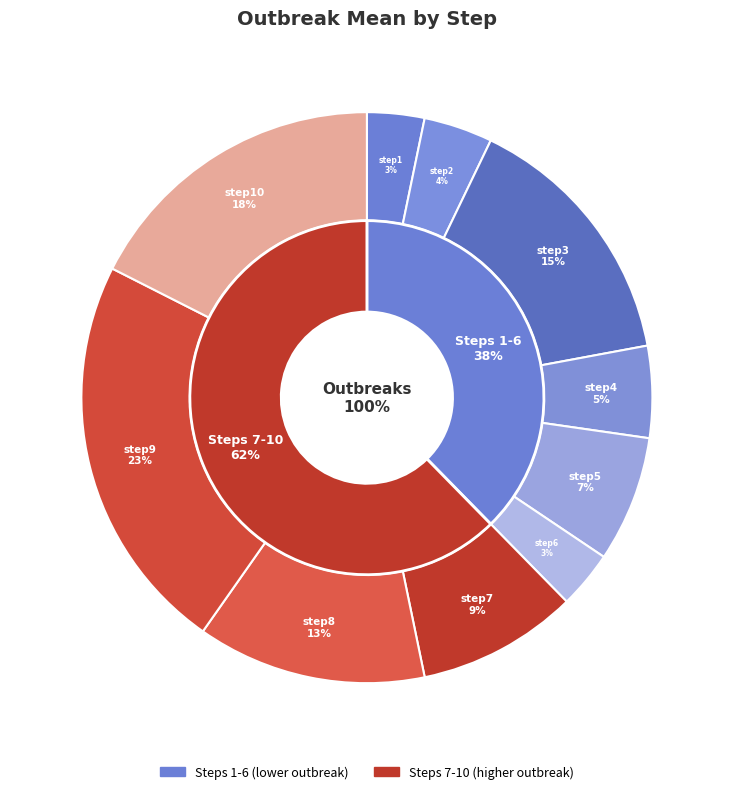

Between step3 and step2, which is larger?

step3